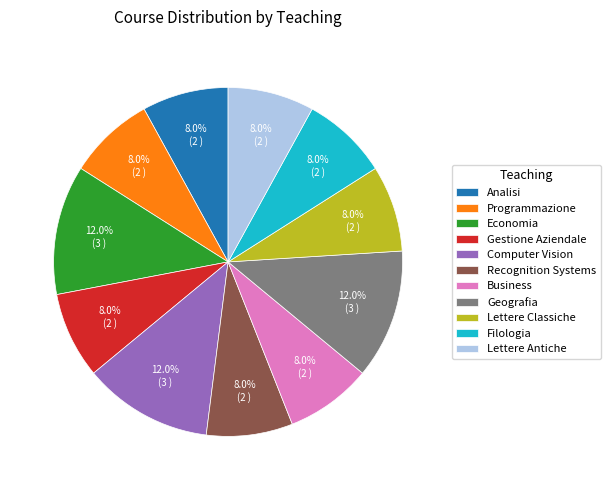

Combined, do Recognition Systems and Analisi account for over 50%?

No